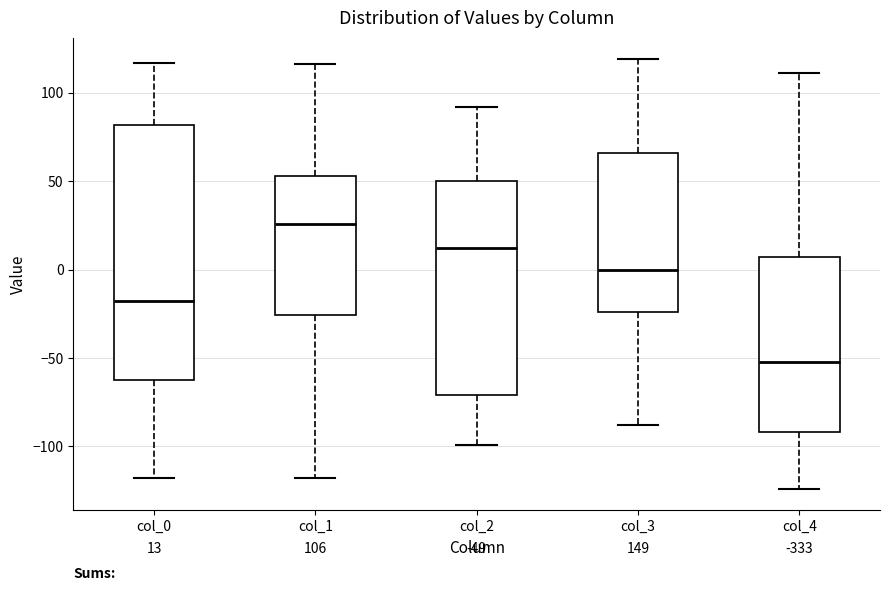

Which box is the tallest, from its lower edge to its upper edge?

col_0